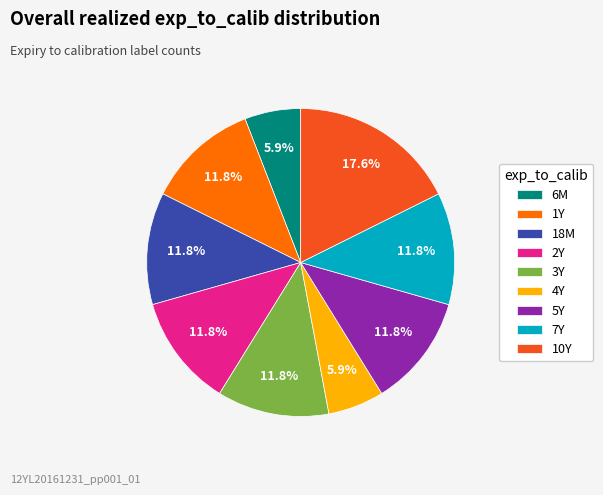

Which has a higher value, 3Y or 10Y?

10Y